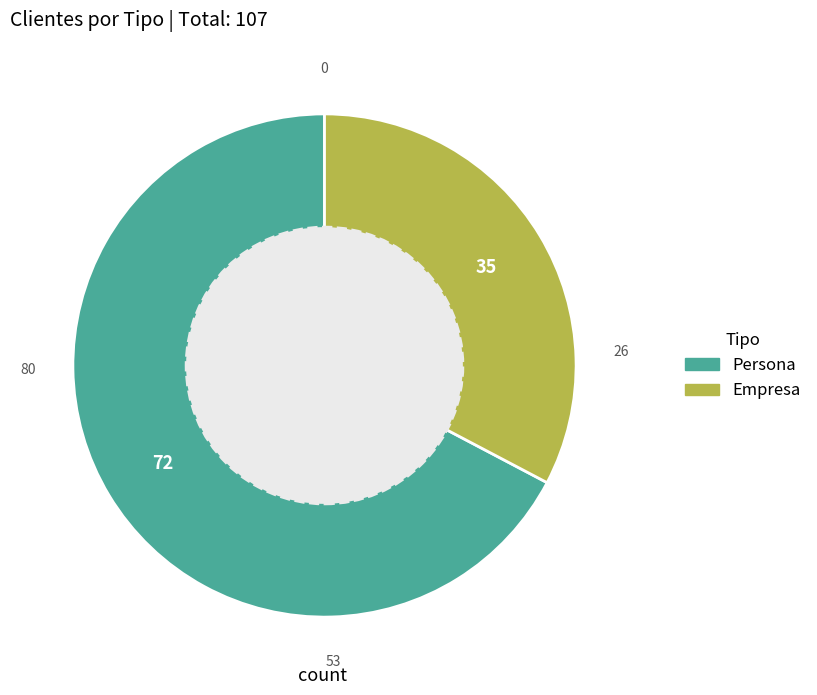

The Persona slice represents 78% of the pie. True or false?

False